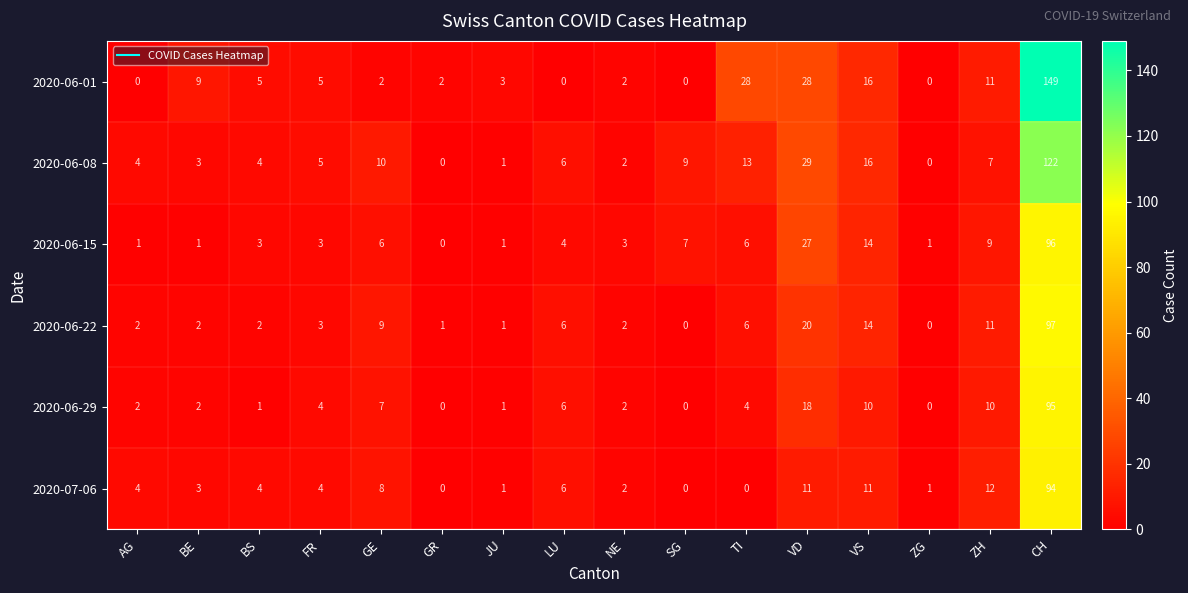

Which series has the largest total across all categories?

2020-06-01